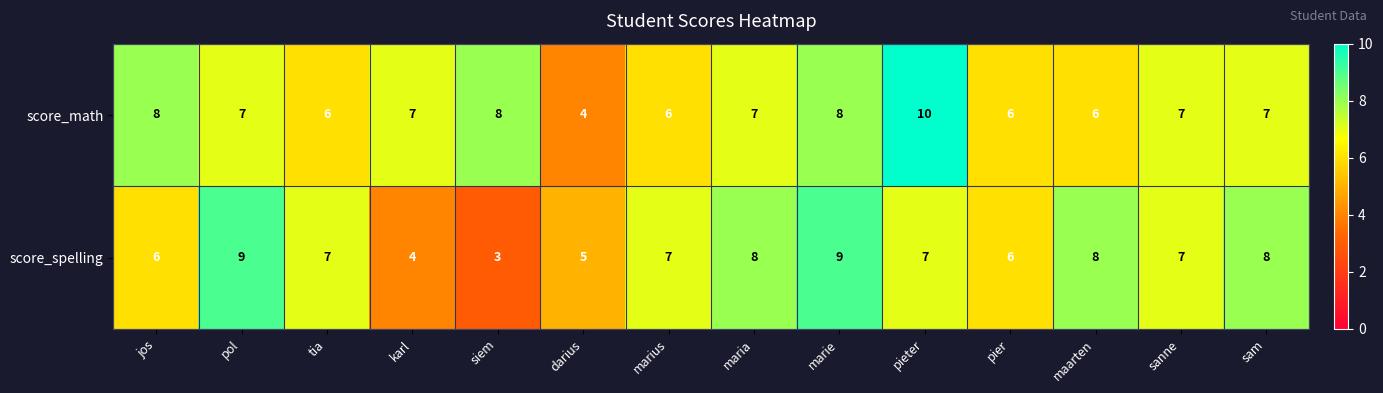

List the series in order of their peak value, highest first.

score_math, score_spelling